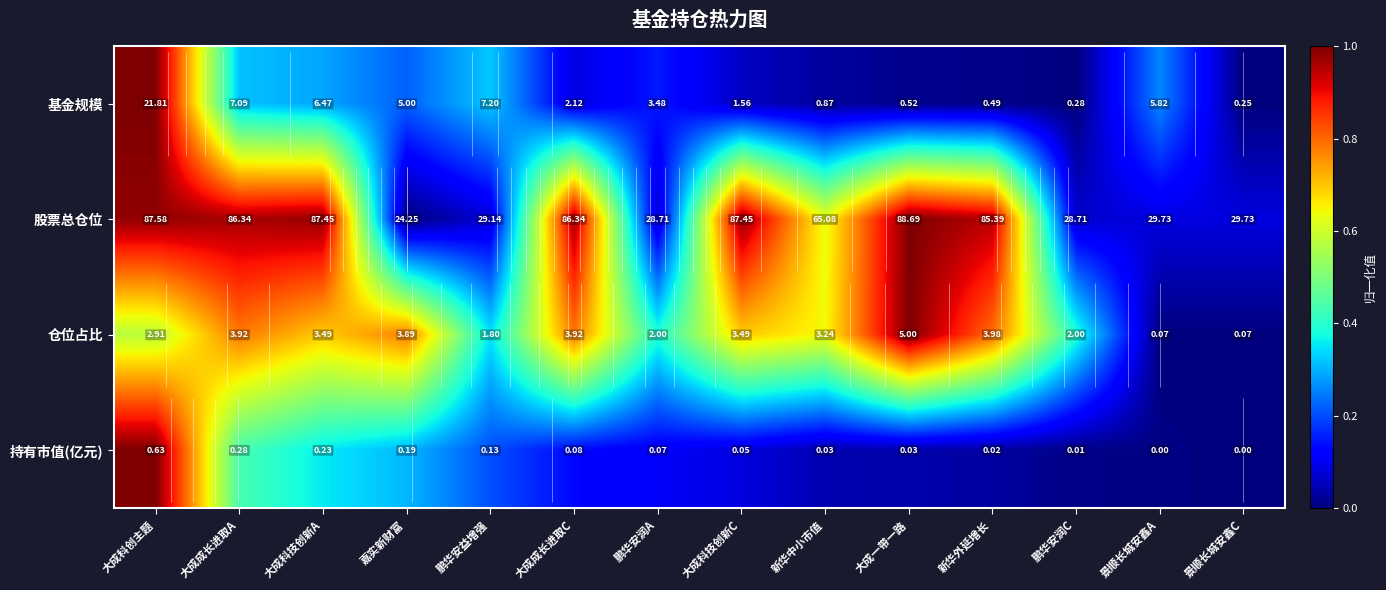

Where is 持有市值(亿元) nearest to the value 0?

景顺长城安鑫C